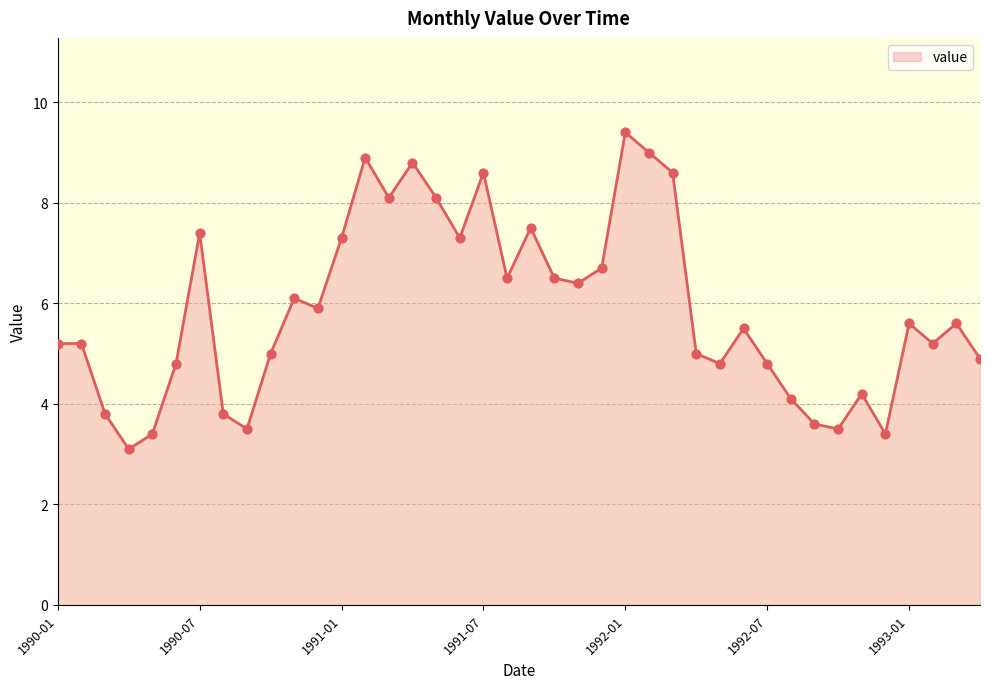

What is the smallest value displayed?

3.1